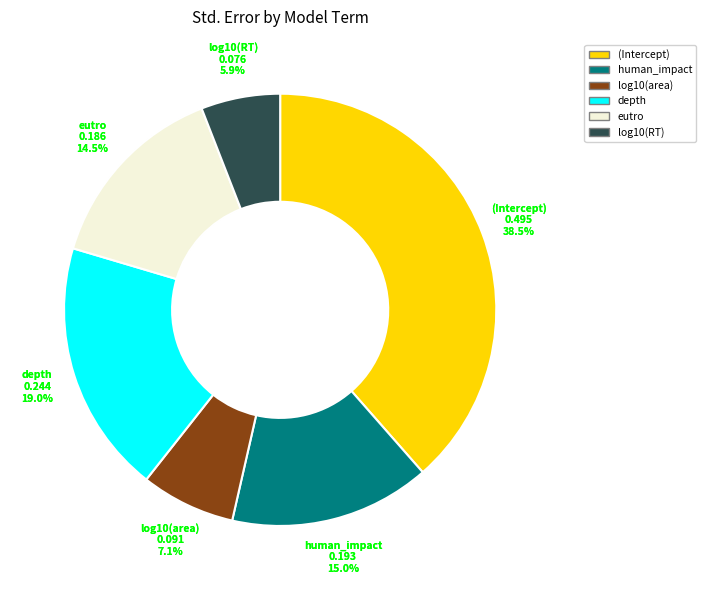

How many segments does this pie chart have?

6